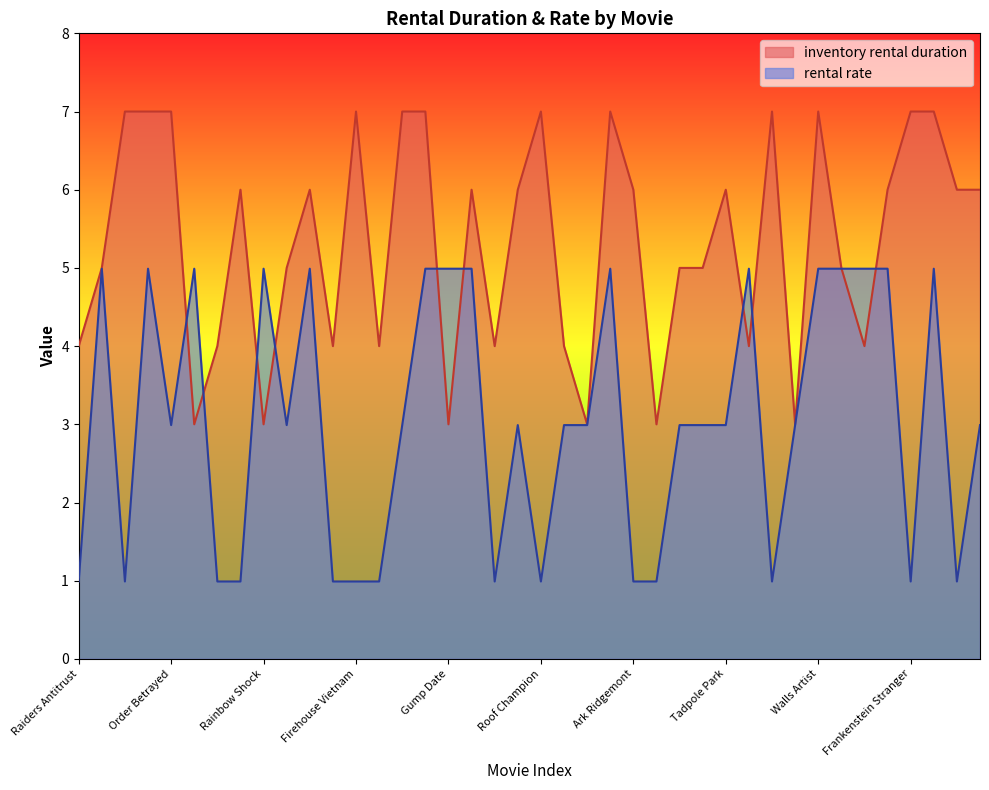

Is it true that inventory rental duration equals 5.6 at Villain Desperate?

False